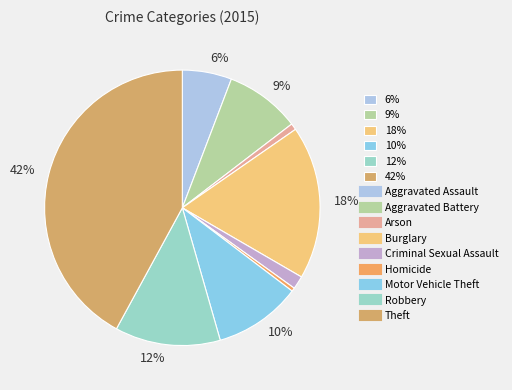

How many slices are in this pie chart?

9